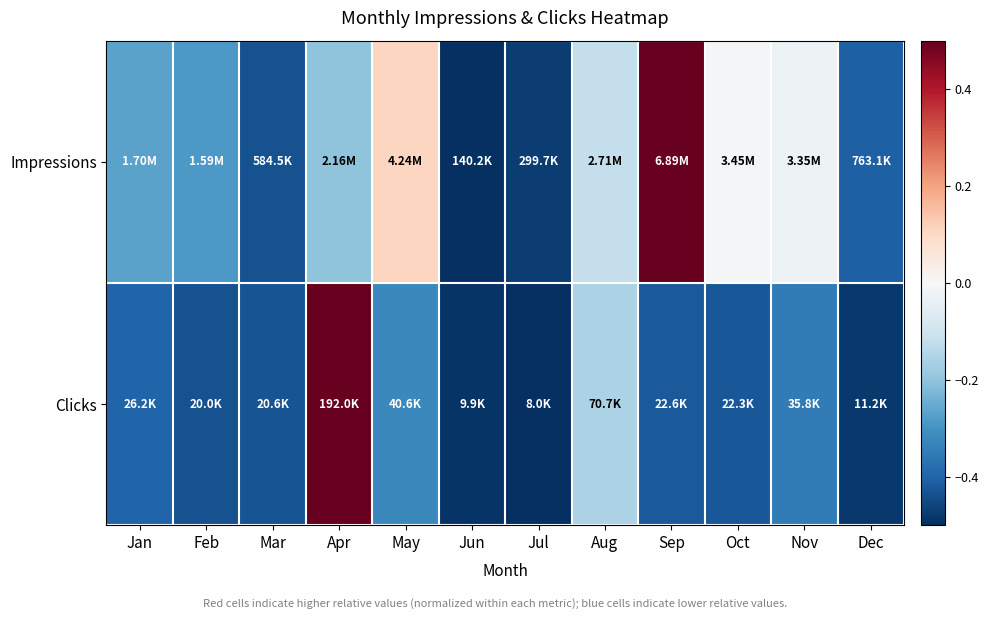

At which category is the sum across all series the highest?

Apr